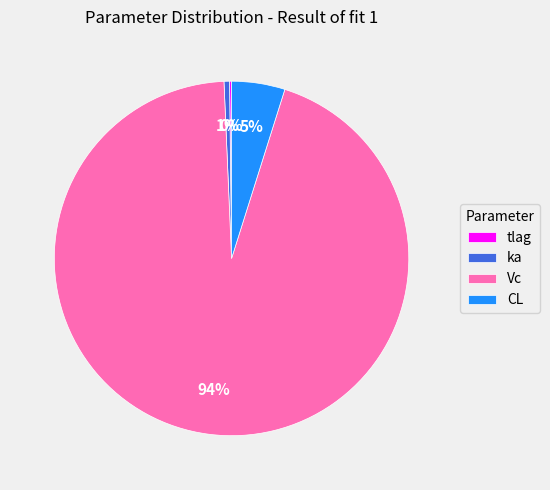

Which category has the biggest portion of the pie?

Vc